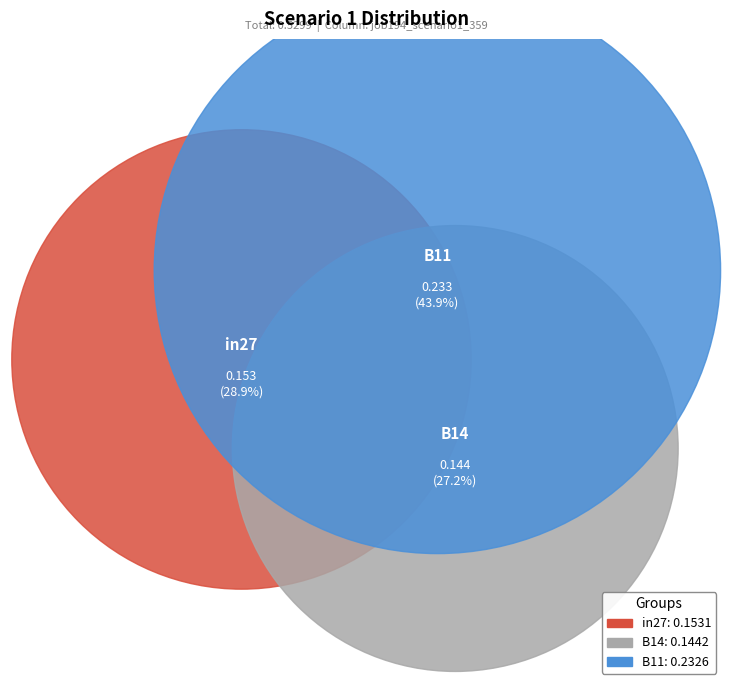

To the nearest percent, what portion does in27 represent?

29%